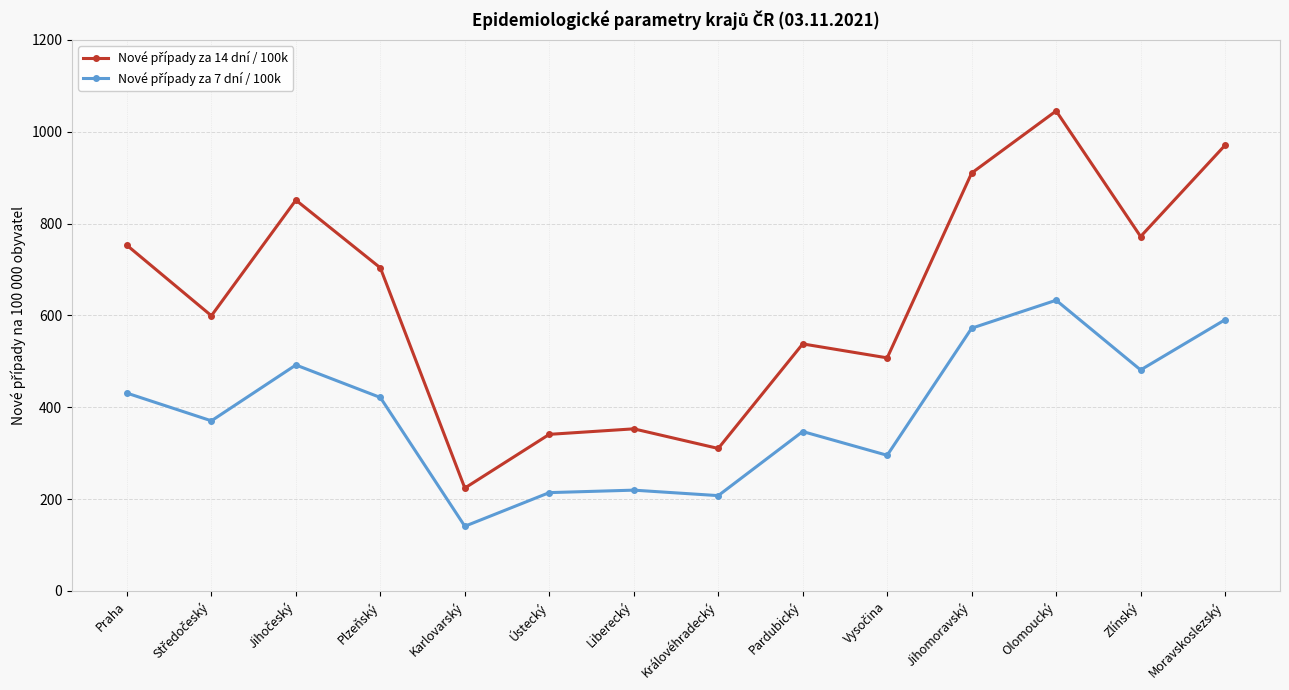

At which category is the sum across all series the highest?

Olomoucký